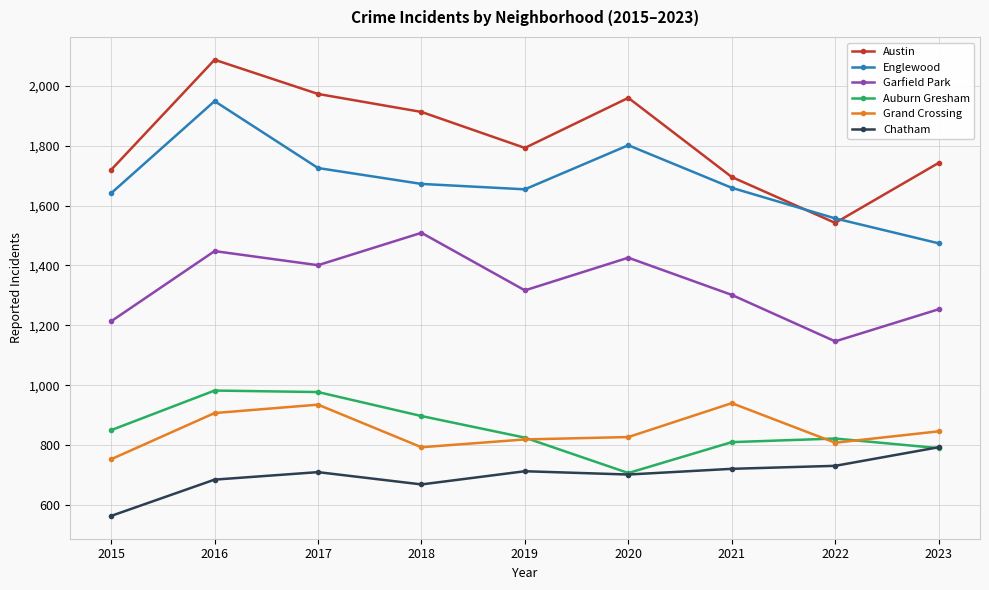

Is this an area chart (filled region under the line)?

No